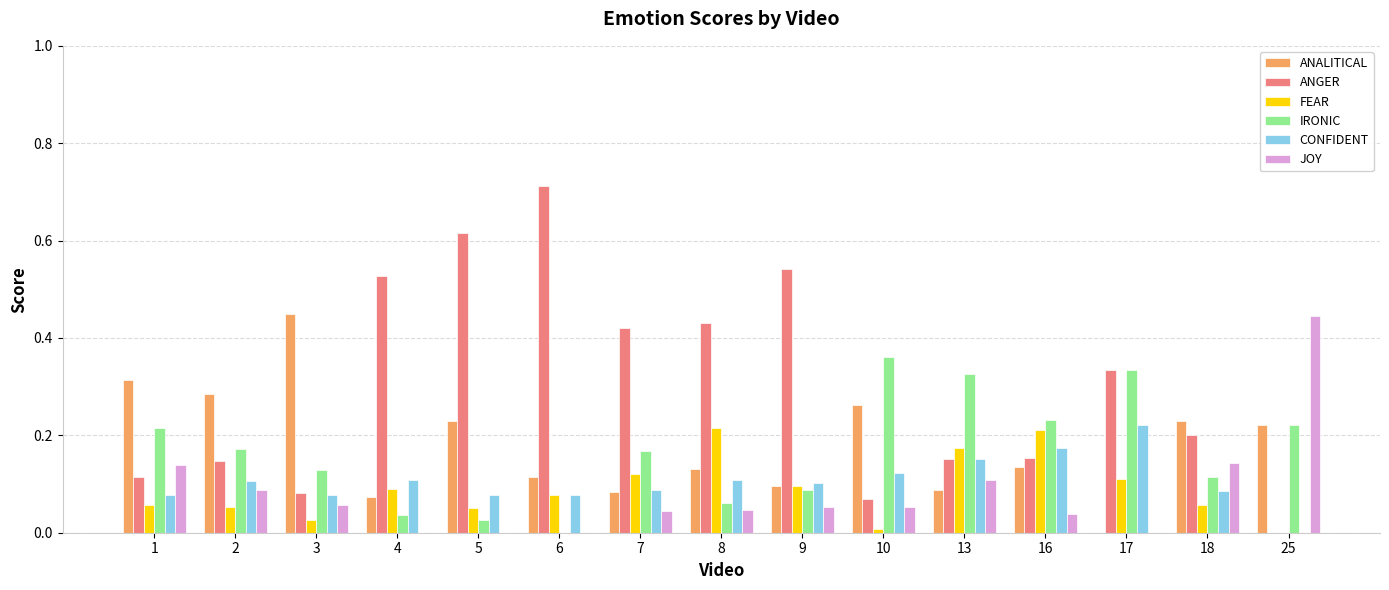

The FEAR series shows 0.1 at 6. True or false?

True